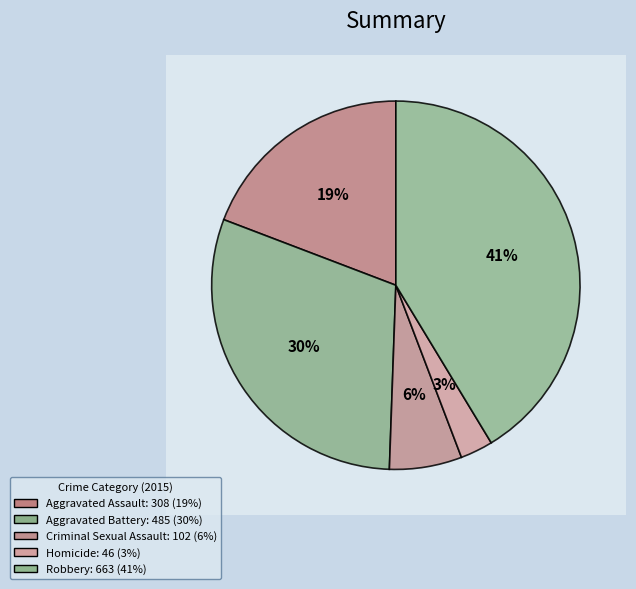

To the nearest percent, what is the average slice percentage?

20%